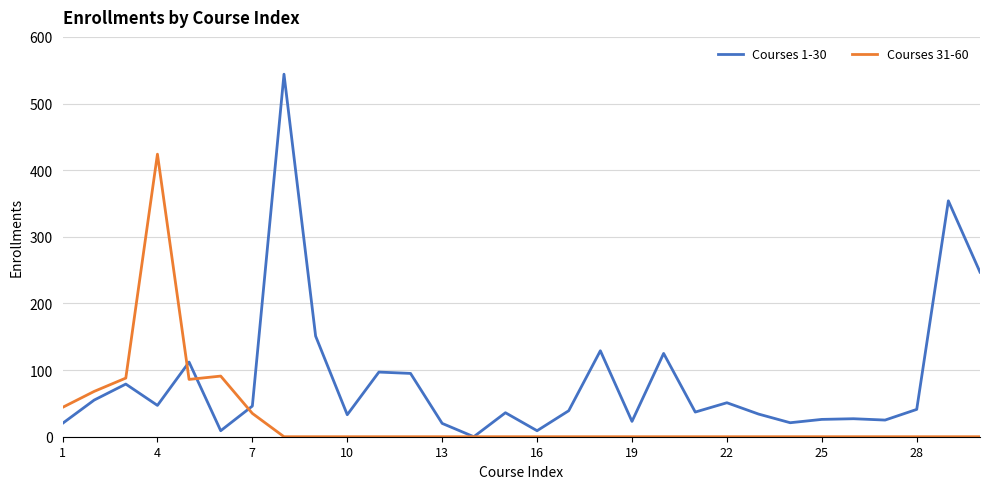

True or false: Courses 1-30 and Courses 31-60 cross at least once.

True